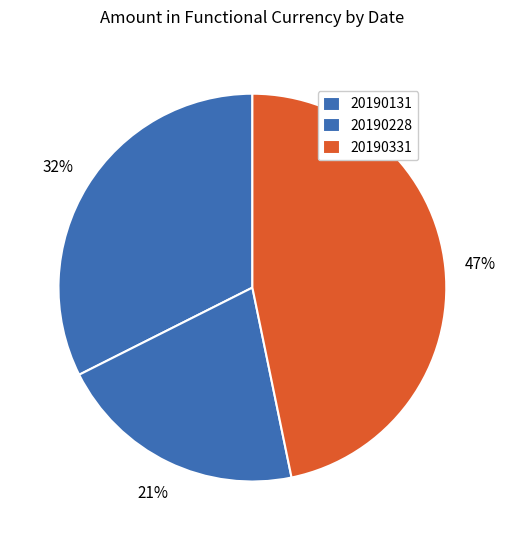

Is there a majority slice in this chart?

No